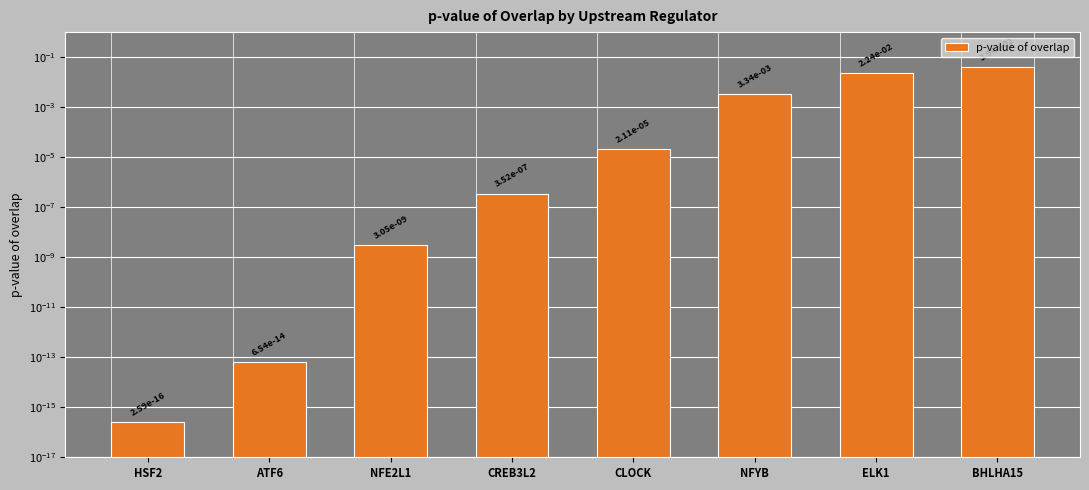

What is the sum of all values?

0.1